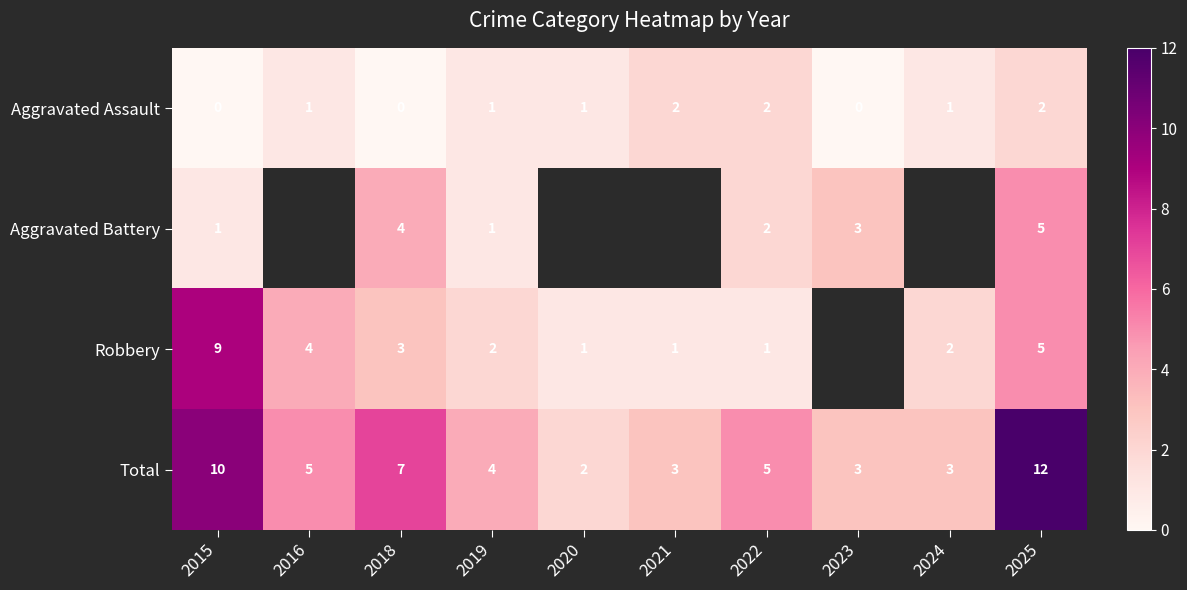

What is the spread (max minus min) of values at 2019?

3